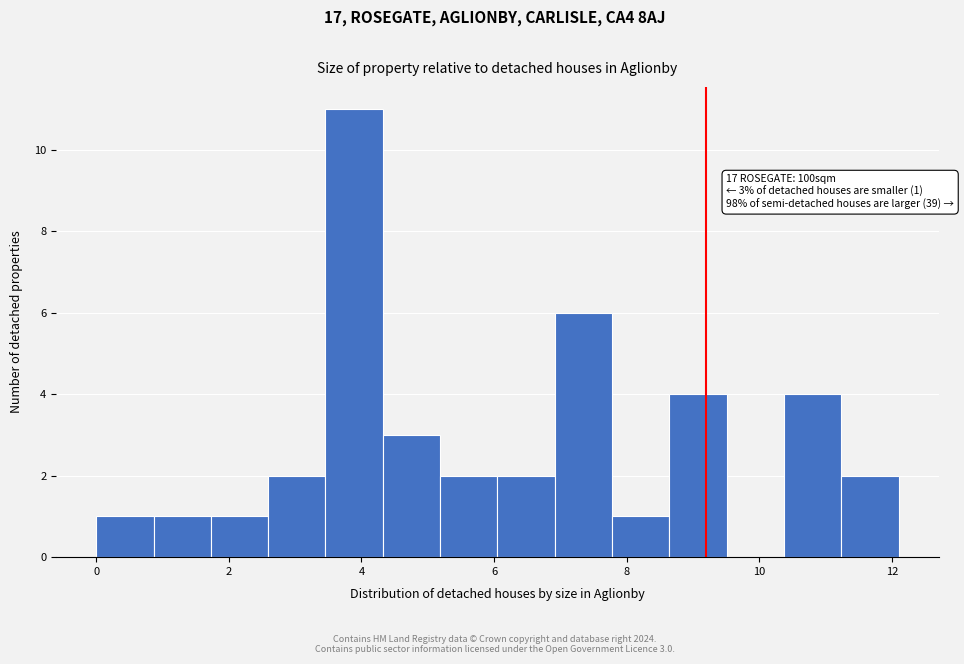

Which range on the x-axis has the tallest bar?

3.4 to 4.4